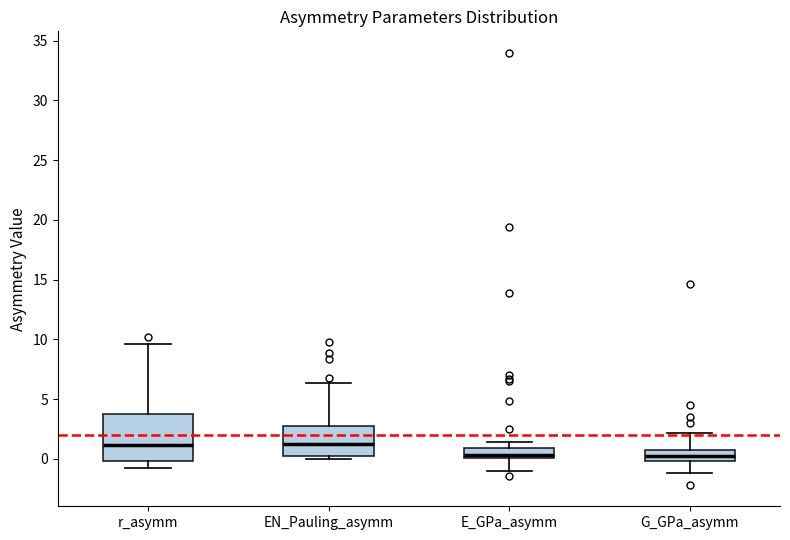

Which box is the tallest, from its lower edge to its upper edge?

r_asymm